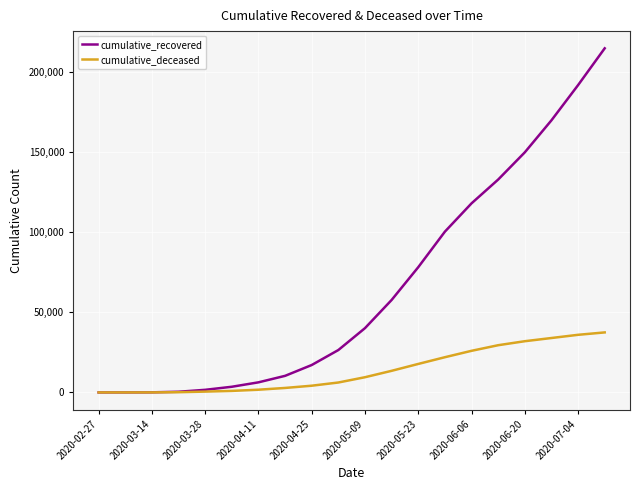

Rank the series by their average value, from lowest to highest.

cumulative_deceased, cumulative_recovered